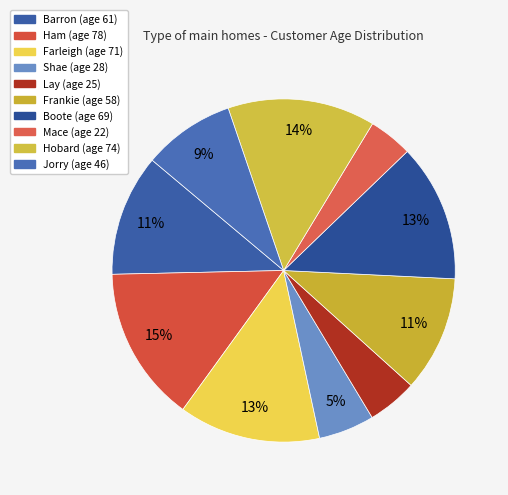

Rank the categories by value from lowest to highest.

Mace, Lay, Shae, Jorry, Frankie, Barron, Boote, Farleigh, Hobard, Ham